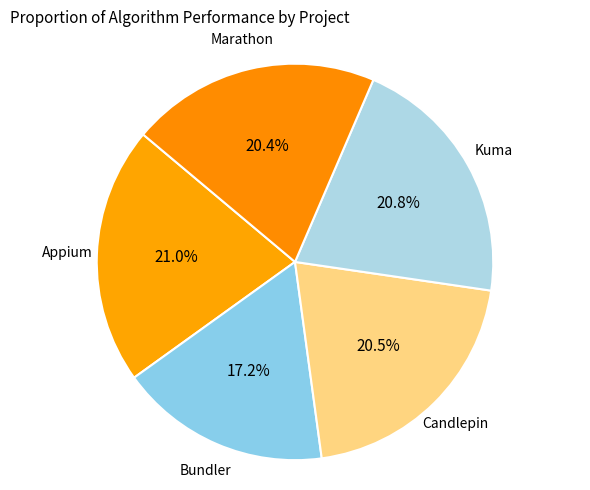

Rank the categories by value from lowest to highest.

Bundler, Marathon, Candlepin, Kuma, Appium